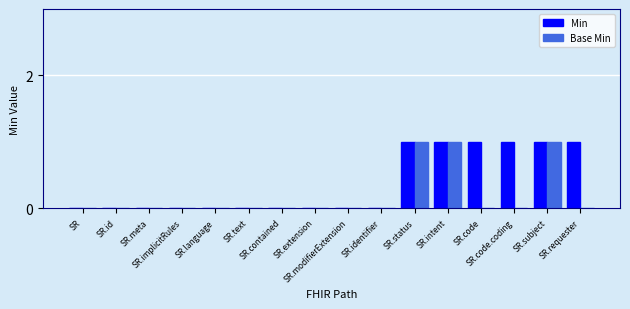

Which series has the largest total across all categories?

Min